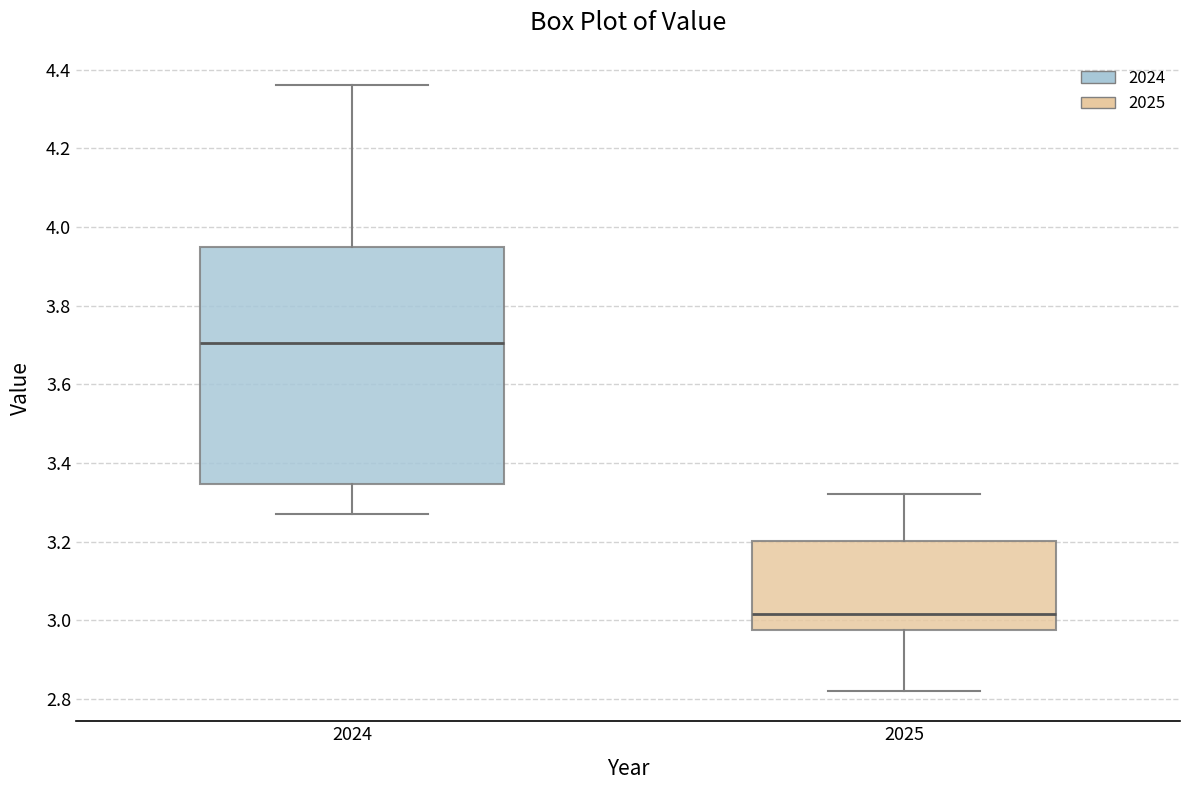

Reading left to right, read every box against the y-axis: the position of its median line, the range the box covers, and the ends of its whiskers. The values are not printed on the chart, so give them approximately, as read against the axis.

2024: median 3.70, box 3.34 to 3.96, whiskers 3.28 to 4.36
2025: median 3.02, box 2.98 to 3.20, whiskers 2.82 to 3.32